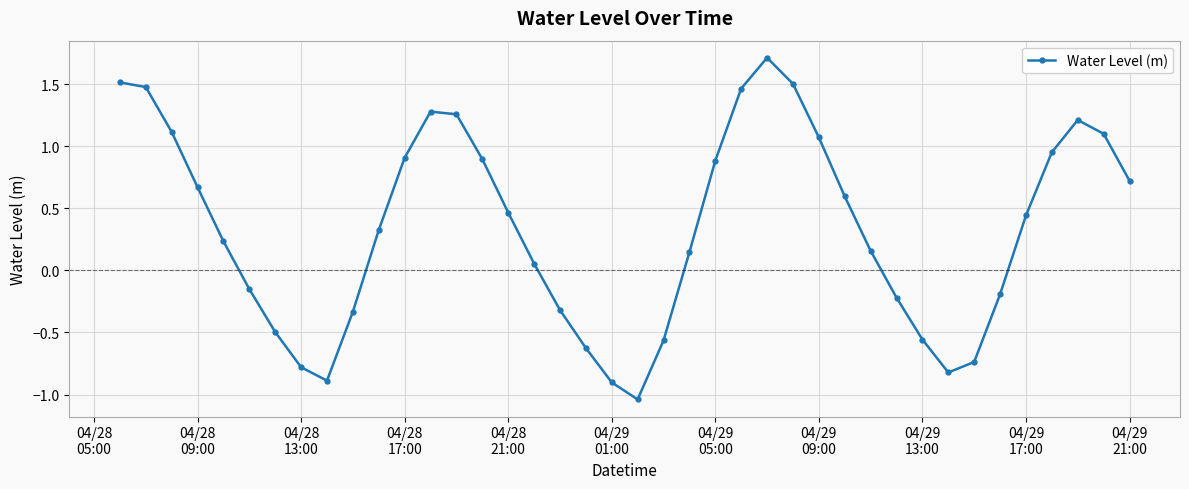

What is the difference between the maximum and minimum values?

2.8